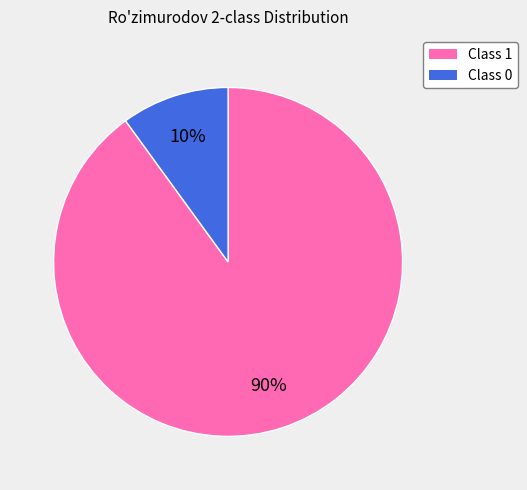

Count the number of slices in the pie.

2